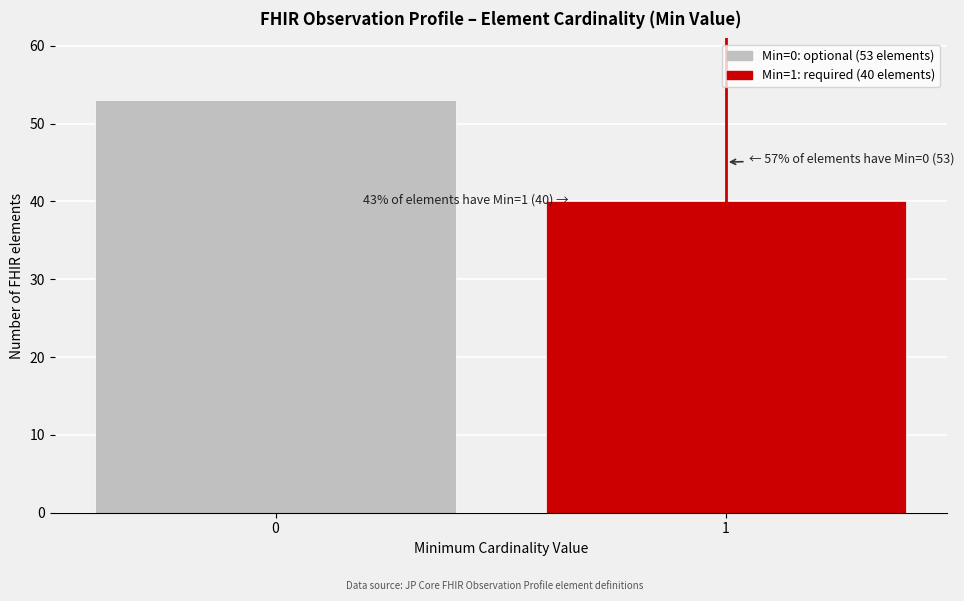

Reading left to right, extract all data points from this chart.

53	40